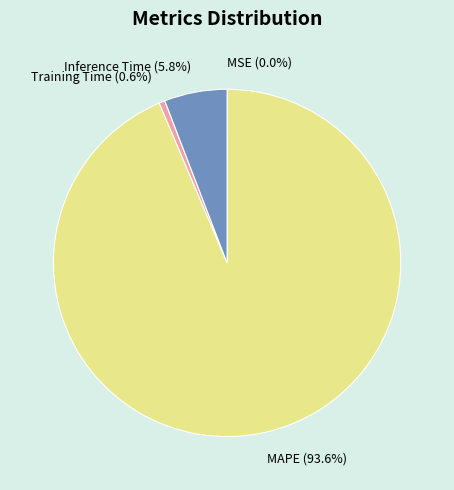

Which has a higher value, Inference Time or MAPE?

MAPE